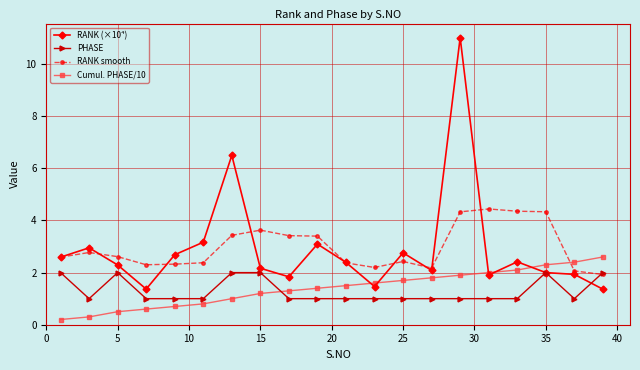

True or false: PHASE has more than 0 interior local peaks.

True